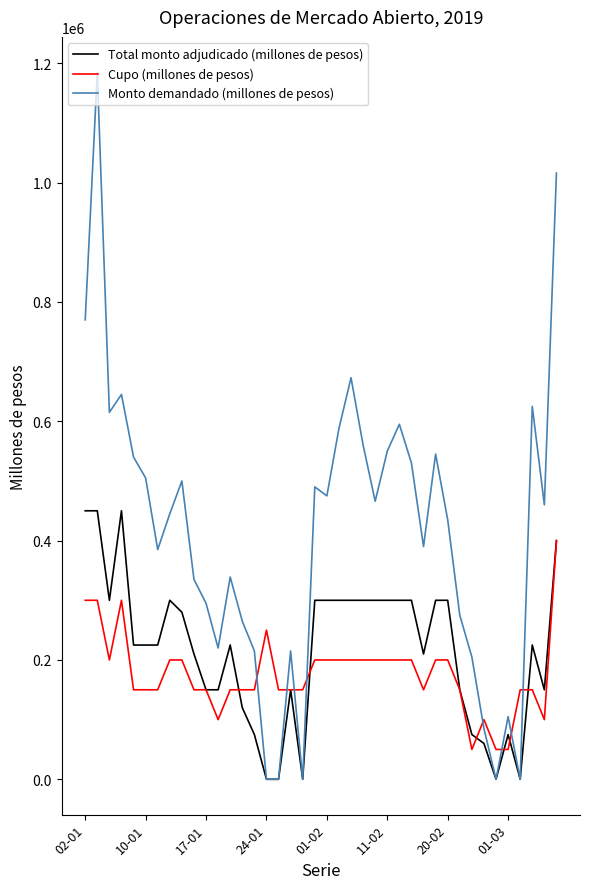

What is the highest value of the Total monto adjudicado (millones de pesos) series?

450000